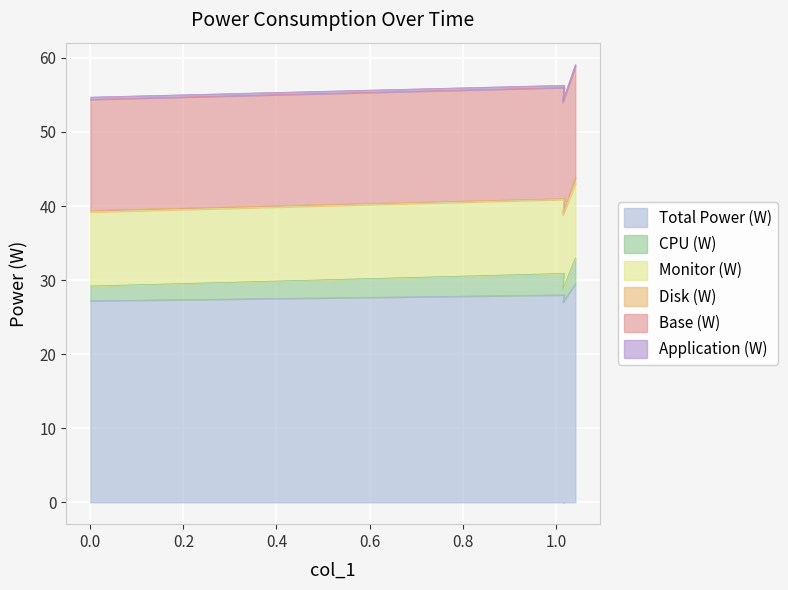

What position from the right is 1.015?

2